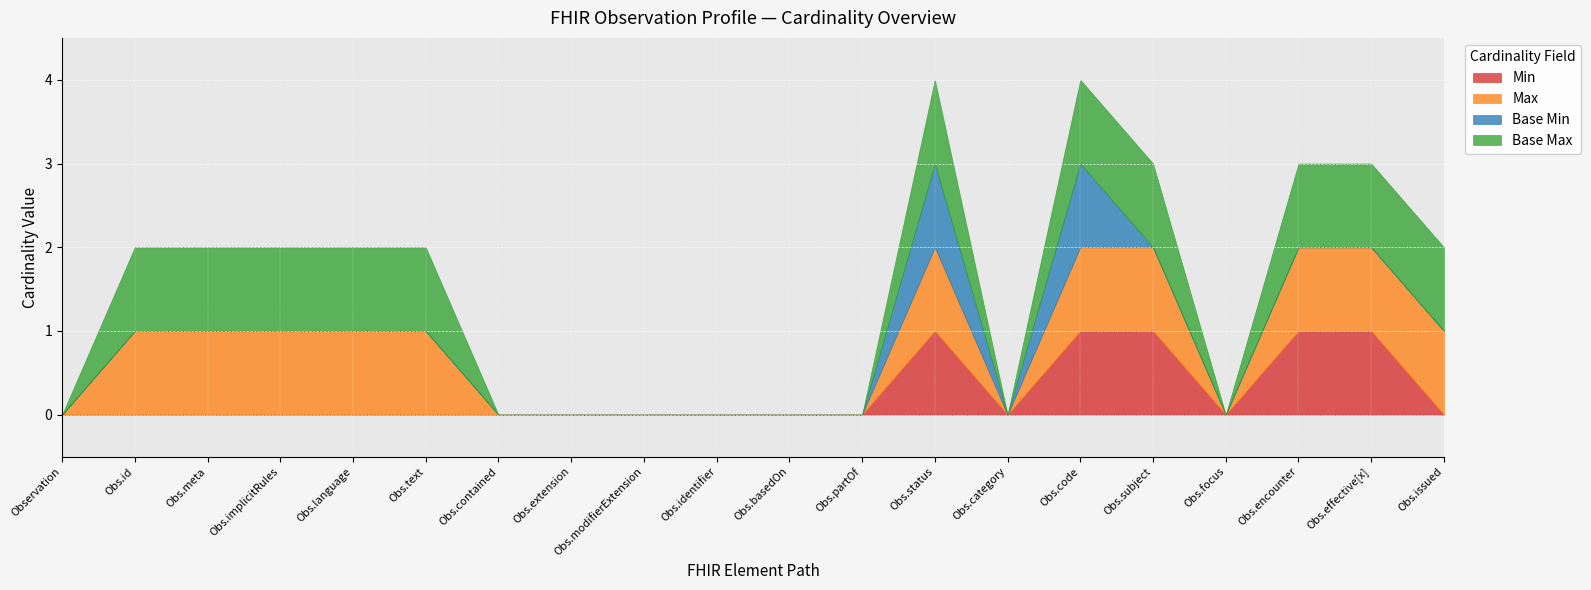

True or false: Min and Base Min intersect in this chart.

False